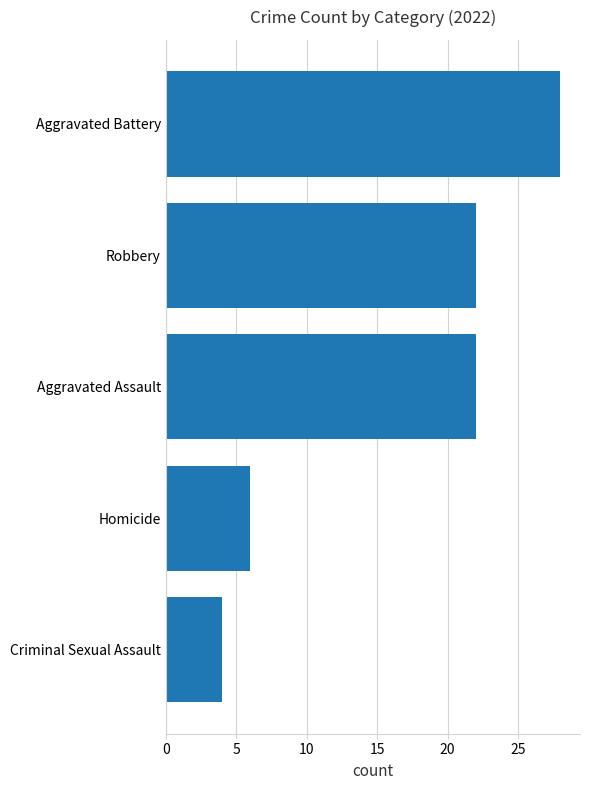

What is the difference between the maximum and minimum values?

24